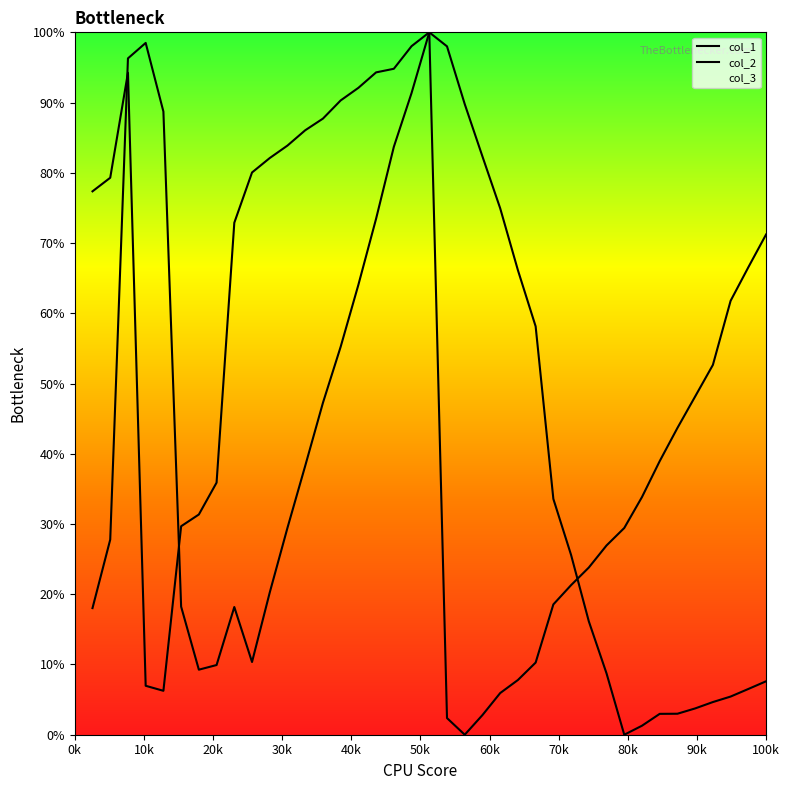

True or false: col_1 has a value of 119.7 at 23.

False